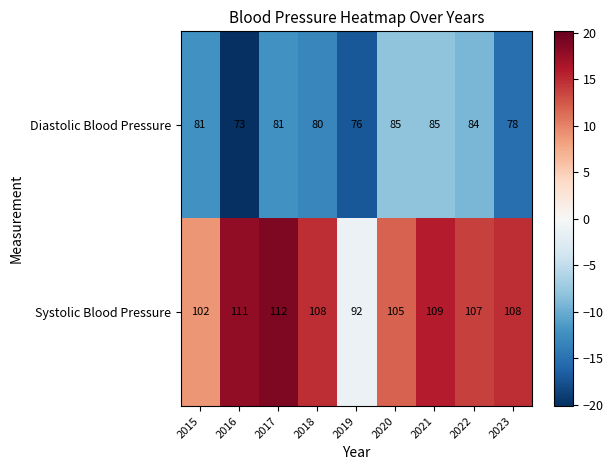

The value of Diastolic Blood Pressure at 2023 is 78. True or false?

True